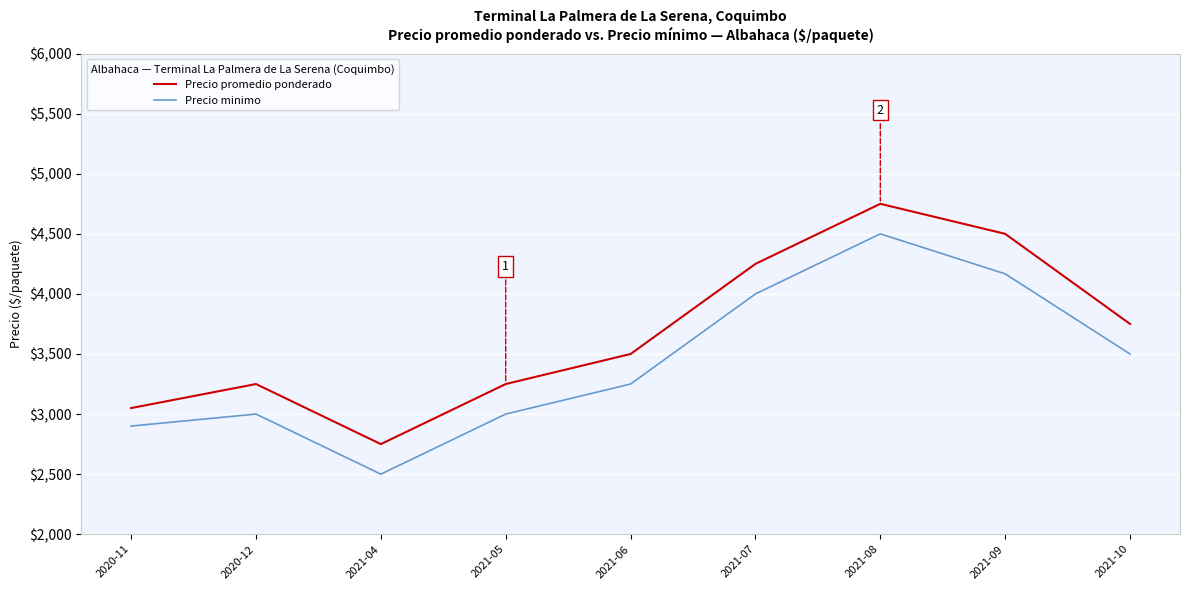

The Precio minimo series shows 815 at 2021-04. True or false?

False